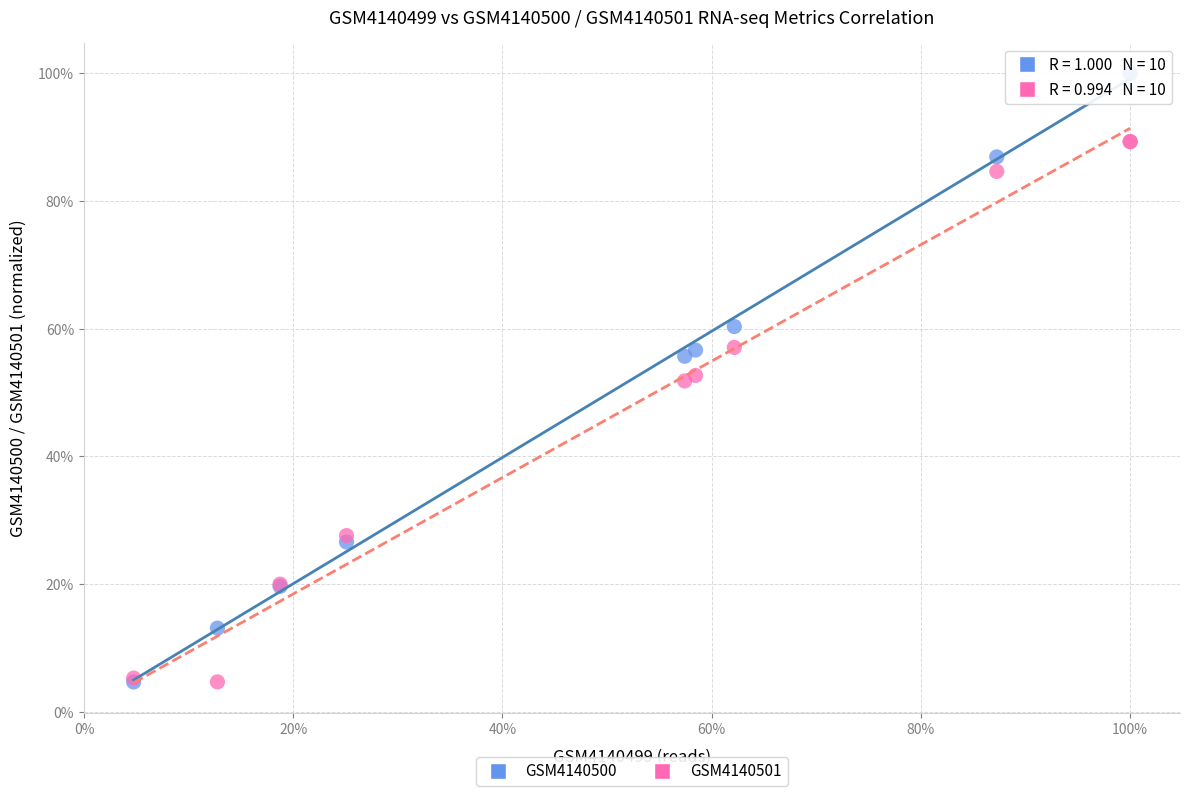

What are all the series names shown in the legend?

GSM4140500, GSM4140501